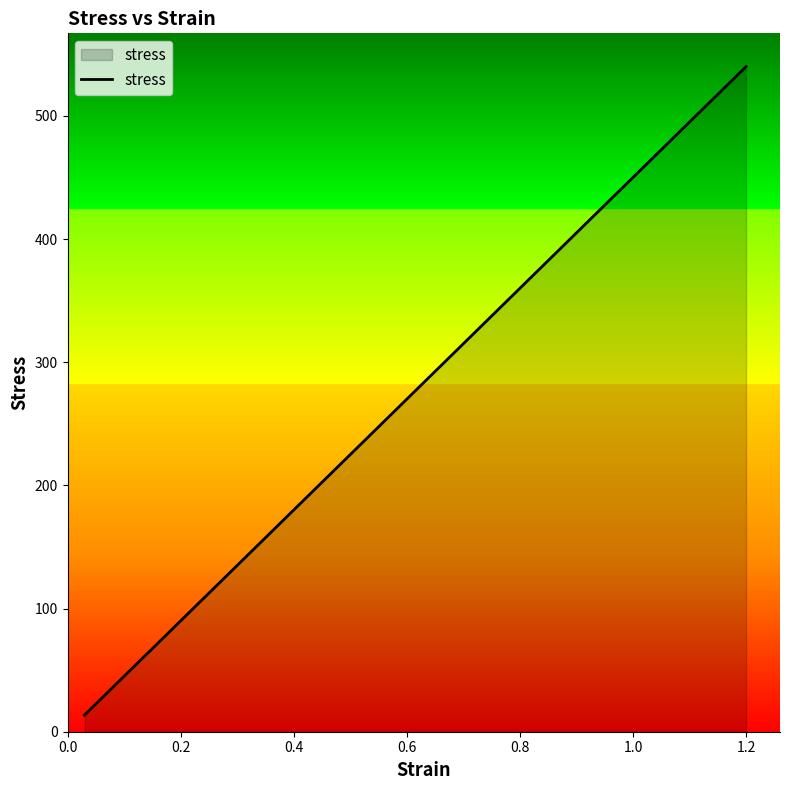

What is the difference between the maximum and minimum values?

526.5